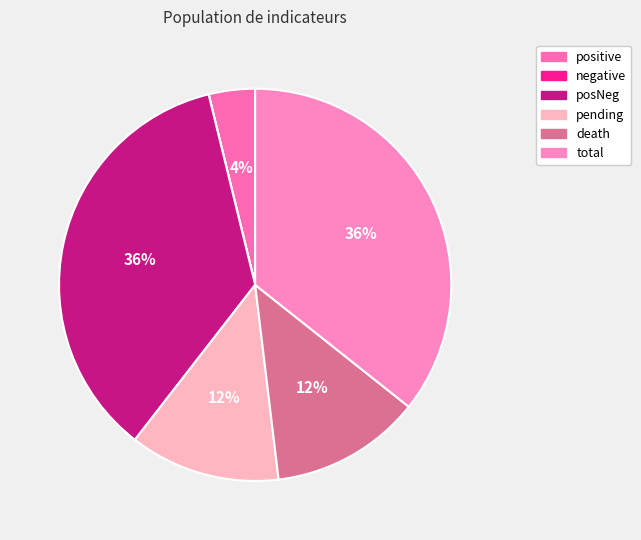

To the nearest percent, what portion does pending represent?

12%